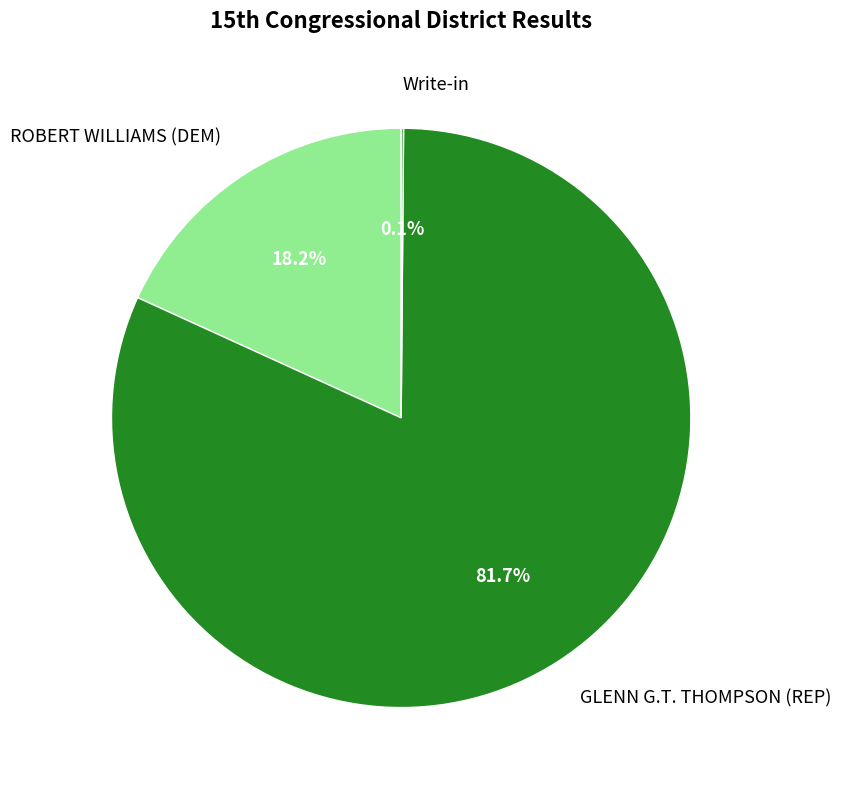

What is the ratio of the value at GLENN G.T. THOMPSON (REP) to the value at ROBERT WILLIAMS (DEM)?

4.5